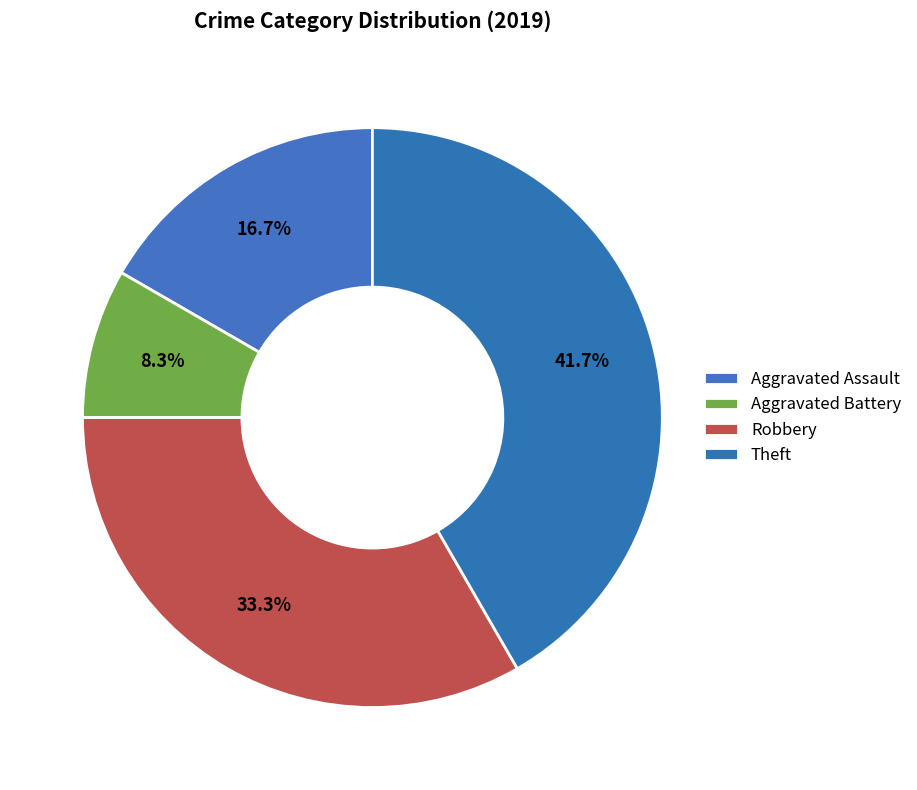

What percentage is the Aggravated Battery slice, to the nearest percent?

8%